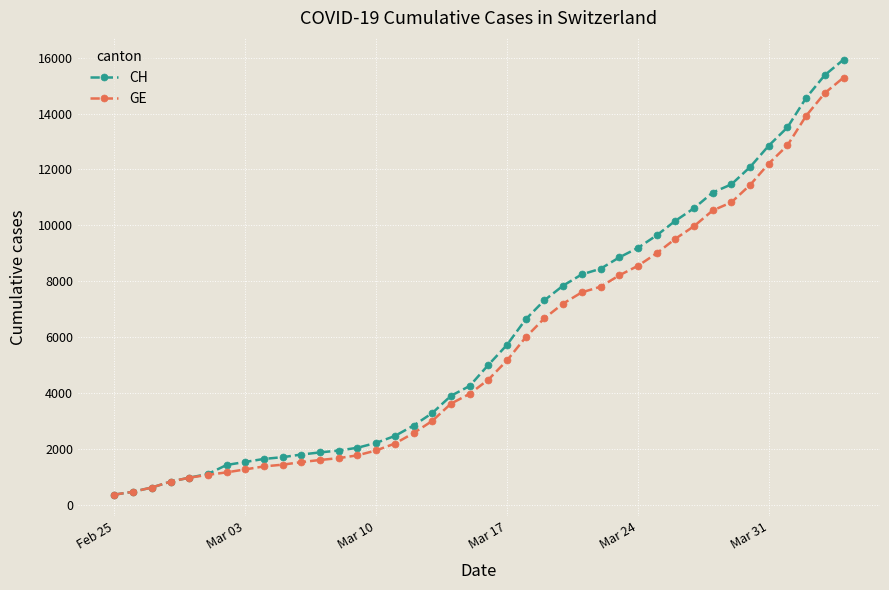

What is the highest value of the GE series?

15284